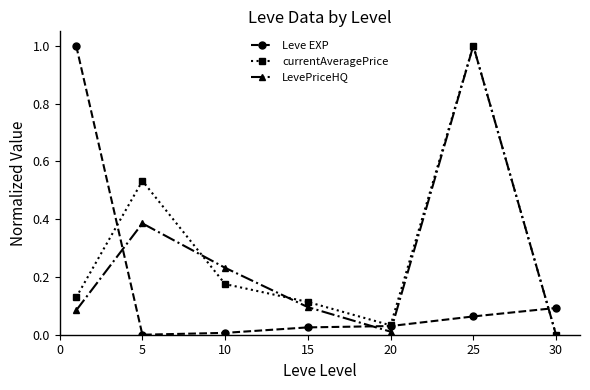

What is the maximum value for currentAveragePrice?

1.0